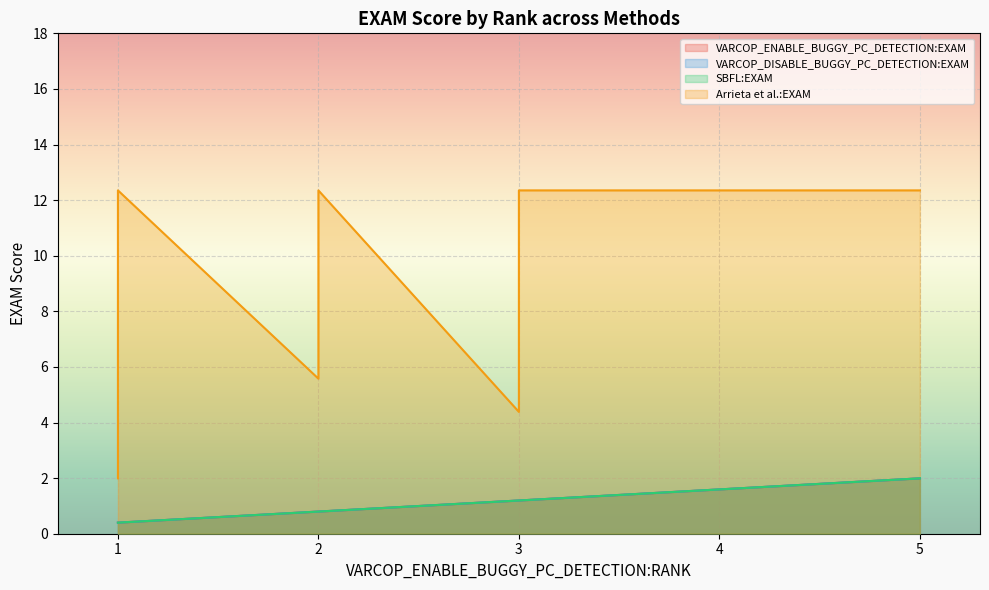

True or false: SBFL:EXAM and Arrieta et al.:EXAM intersect in this chart.

False